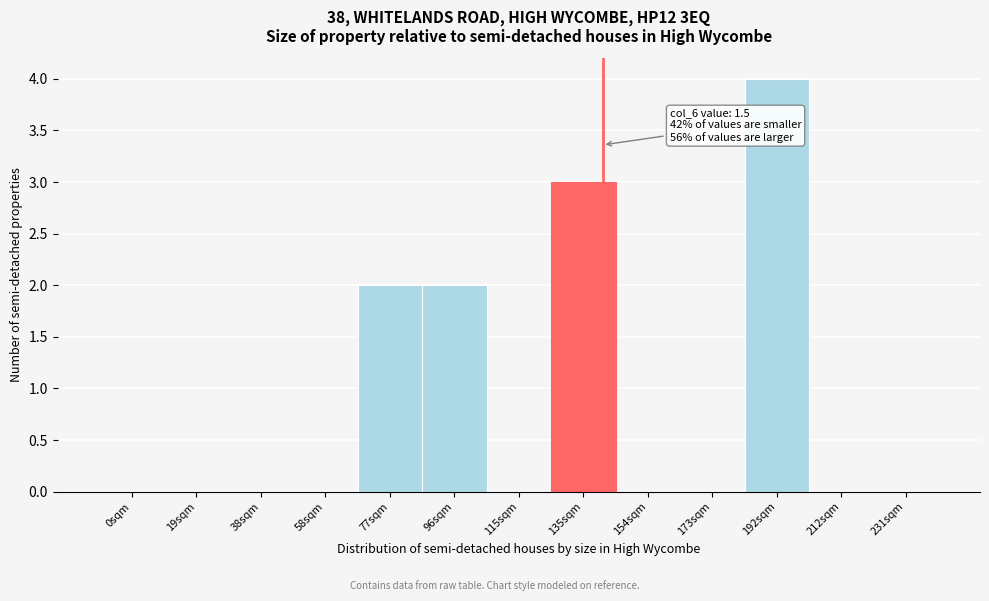

Reading left to right, list all the values displayed in this chart.

0sqm=0	19sqm=0	38sqm=0	58sqm=0	77sqm=2	96sqm=2	115sqm=0	135sqm=3	154sqm=0	173sqm=0	192sqm=4	212sqm=0	231sqm=0